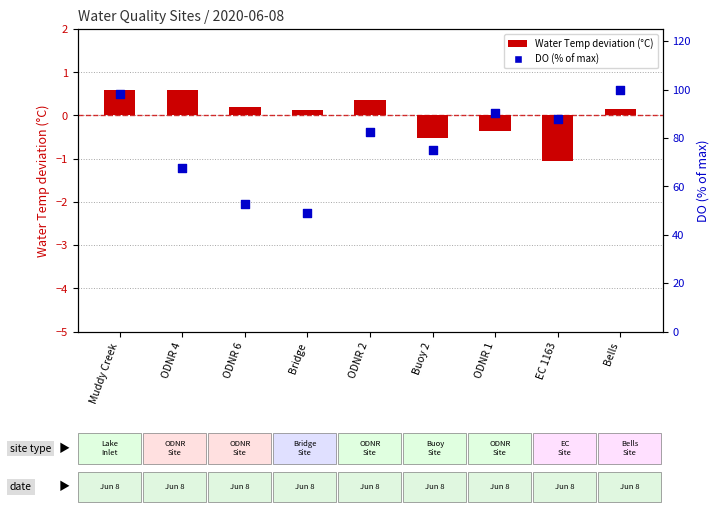

Is the value of DO % of max at ODNR 2 greater than the value of Water Temp deviation (°C) at EC 1163?

Yes